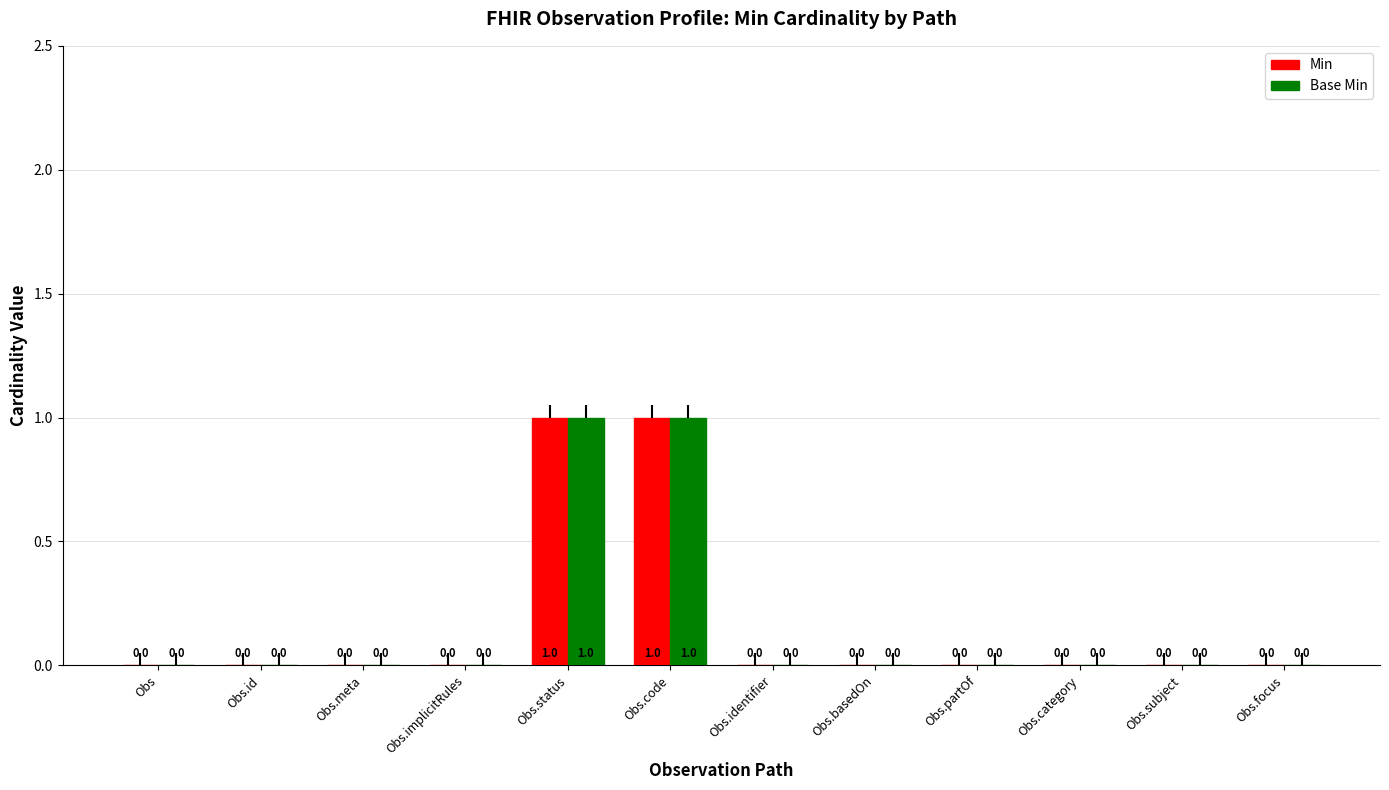

How many Min values are between 0 and 1?

12